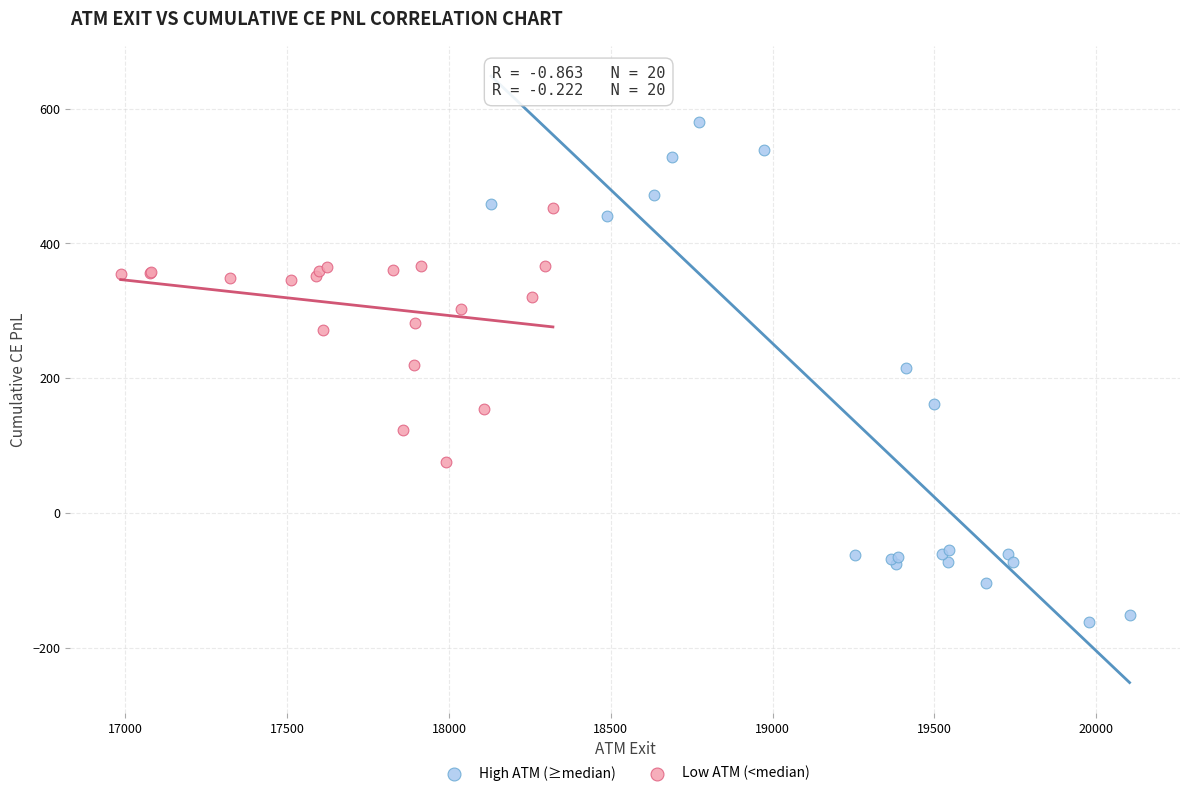

Which series contains the lowest Y value?

High ATM (≥median)